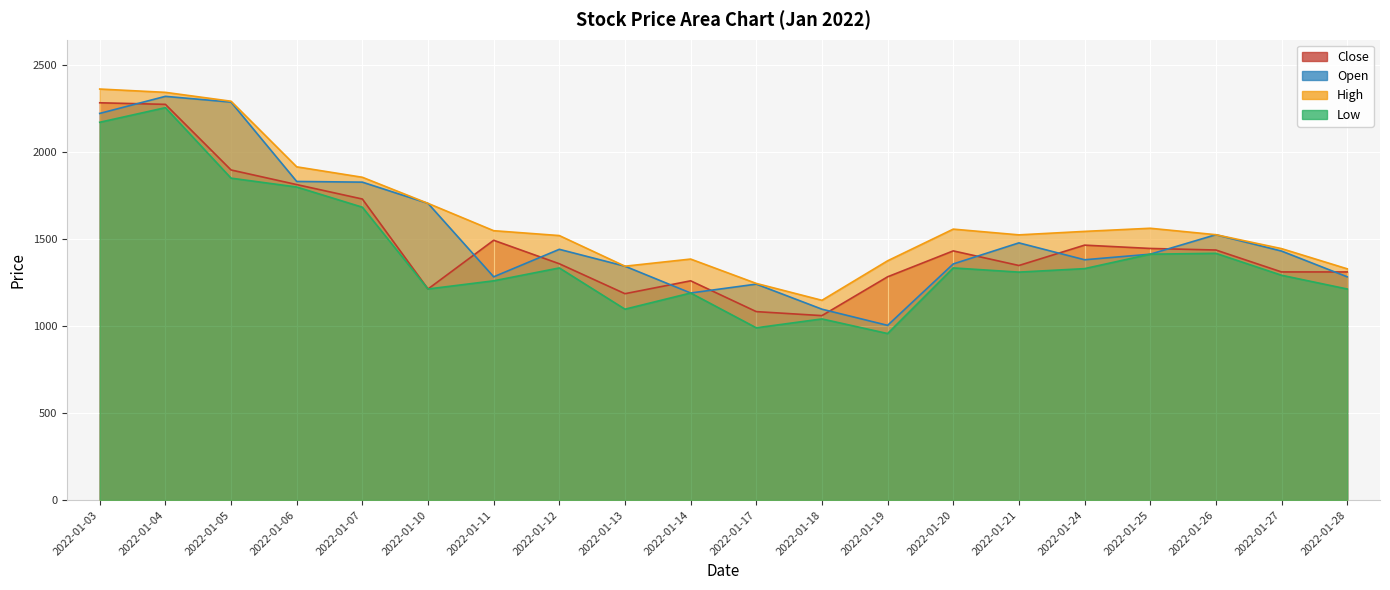

In High, how many points are lower than both neighbors (excluding endpoints)?

3